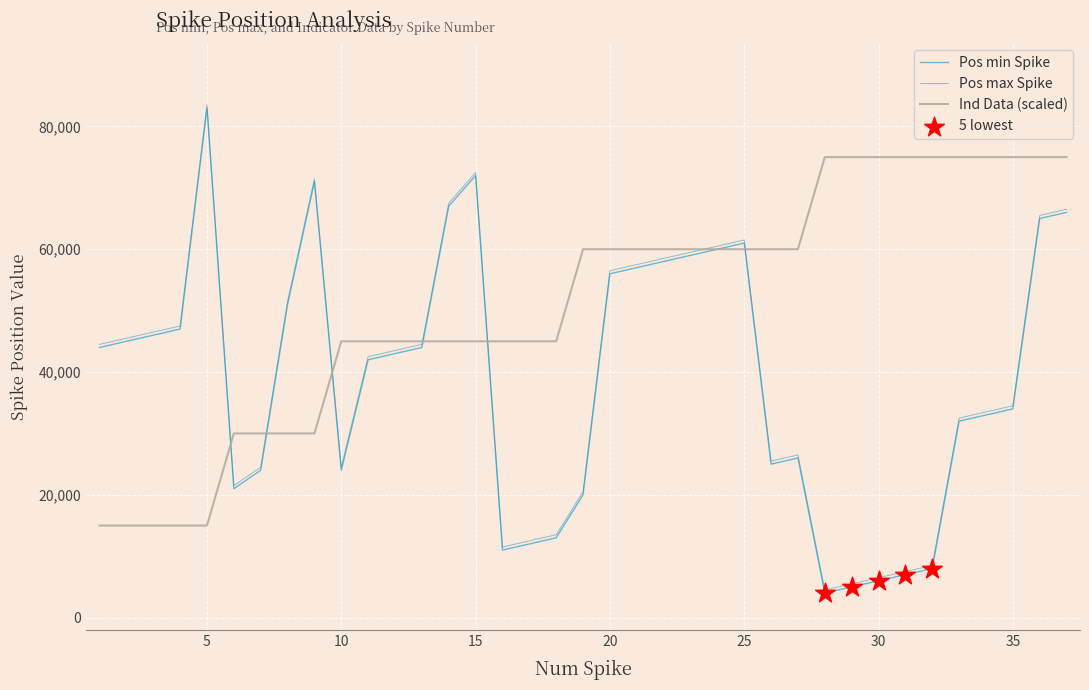

Which series has the largest total across all categories?

Ind Data (scaled)